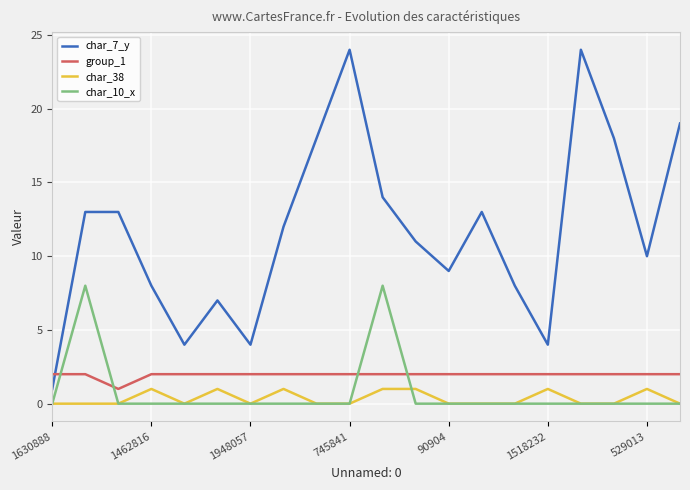

What is the highest value of the char_7_y series?

24